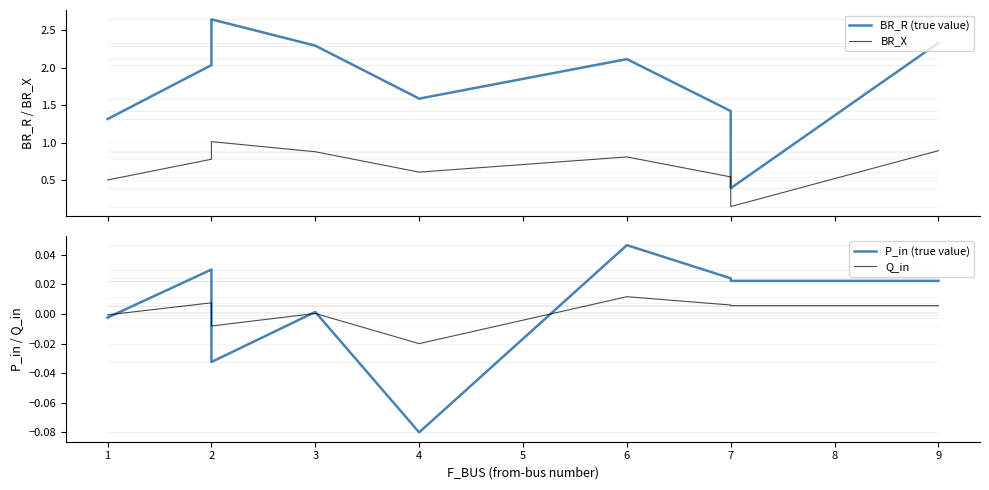

True or false: BR_R (true value) and P_in (true value) intersect in this chart.

False